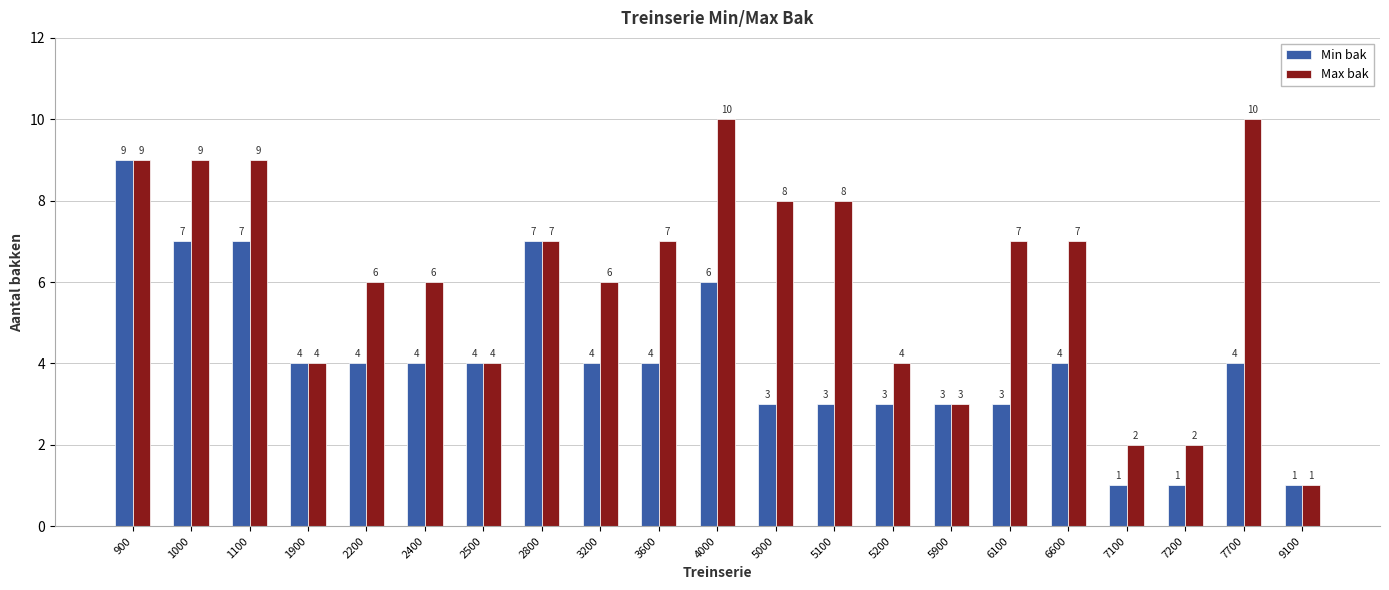

How many categories are shown in the chart?

21